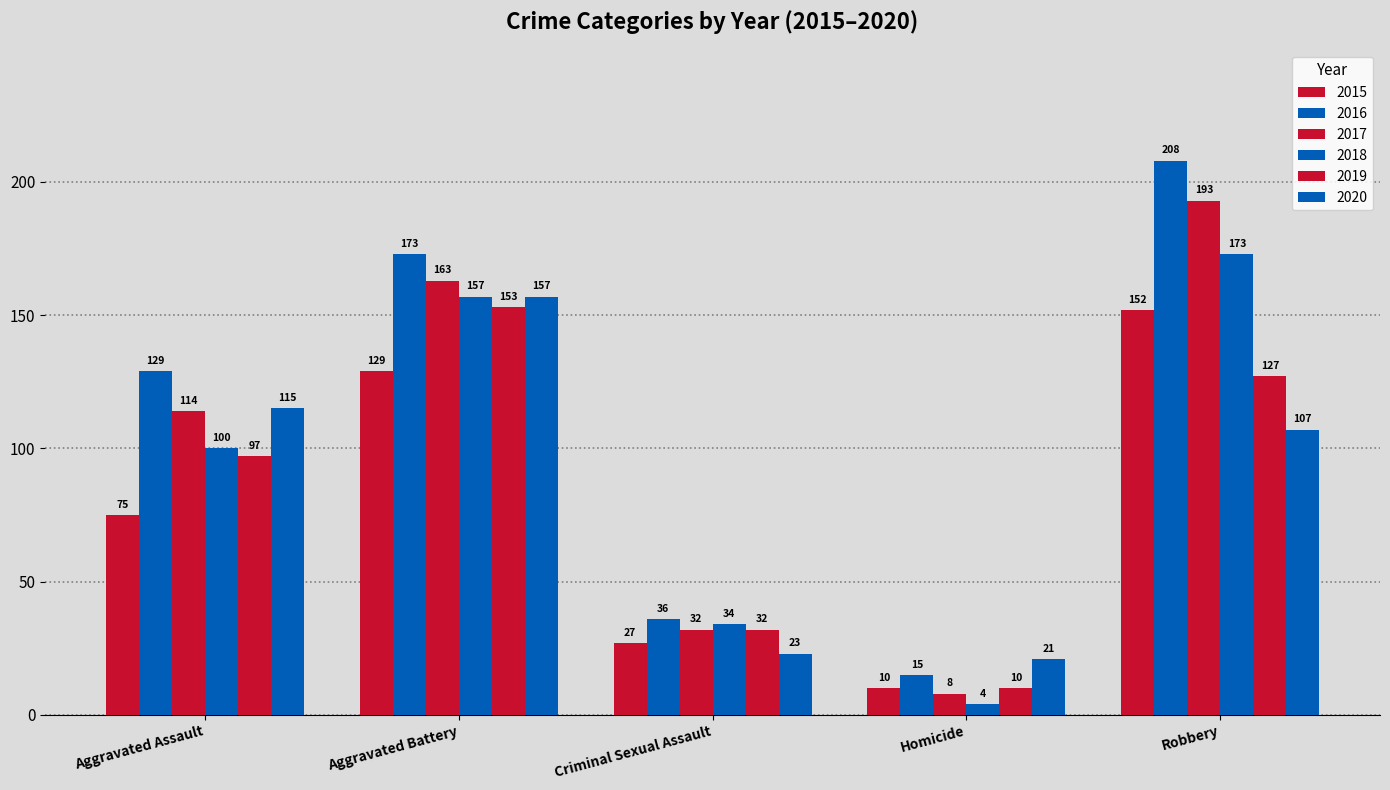

Reading left to right, extract all data points from this chart.

2015: Aggravated Assault=75	Aggravated Battery=129	Criminal Sexual Assault=27	Homicide=10	Robbery=152
2016: Aggravated Assault=129	Aggravated Battery=173	Criminal Sexual Assault=36	Homicide=15	Robbery=208
2017: Aggravated Assault=114	Aggravated Battery=163	Criminal Sexual Assault=32	Homicide=8	Robbery=193
2018: Aggravated Assault=100	Aggravated Battery=157	Criminal Sexual Assault=34	Homicide=4	Robbery=173
2019: Aggravated Assault=97	Aggravated Battery=153	Criminal Sexual Assault=32	Homicide=10	Robbery=127
2020: Aggravated Assault=115	Aggravated Battery=157	Criminal Sexual Assault=23	Homicide=21	Robbery=107